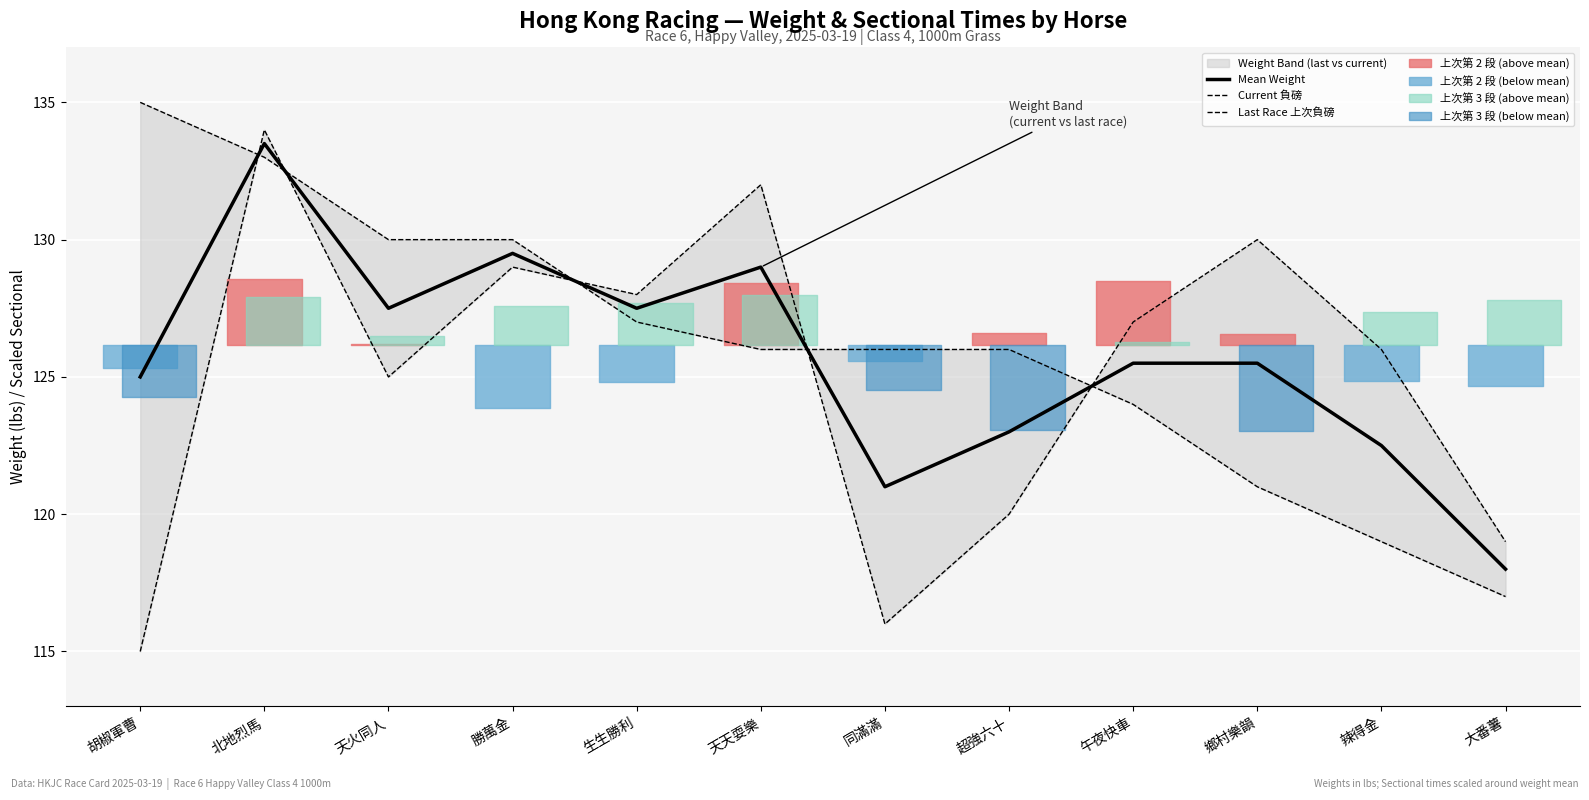

What is the label of the 6th point from the right?

同滿滿